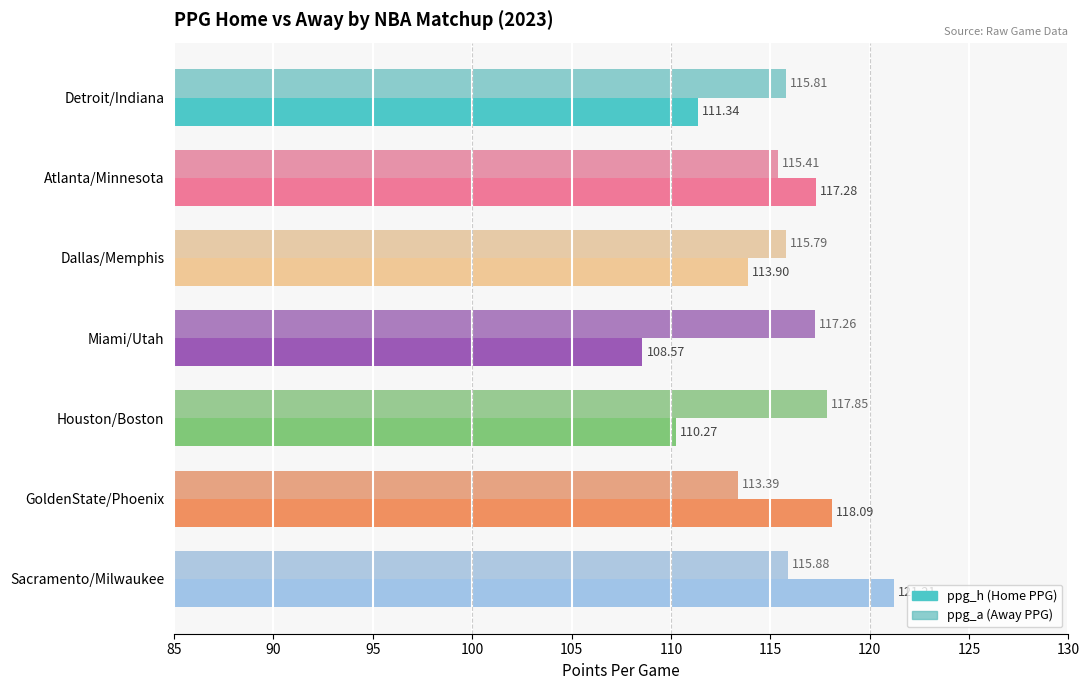

The ppg_h series shows 51.9 at Sacramento/Milwaukee. True or false?

False